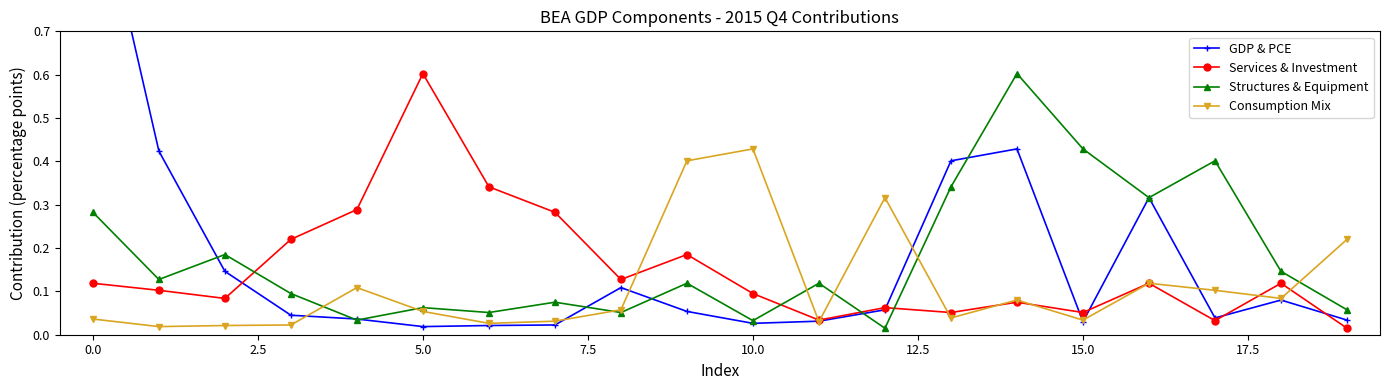

What are all the series names shown in the legend?

GDP & PCE, Services & Investment, Structures & Equipment, Consumption Mix